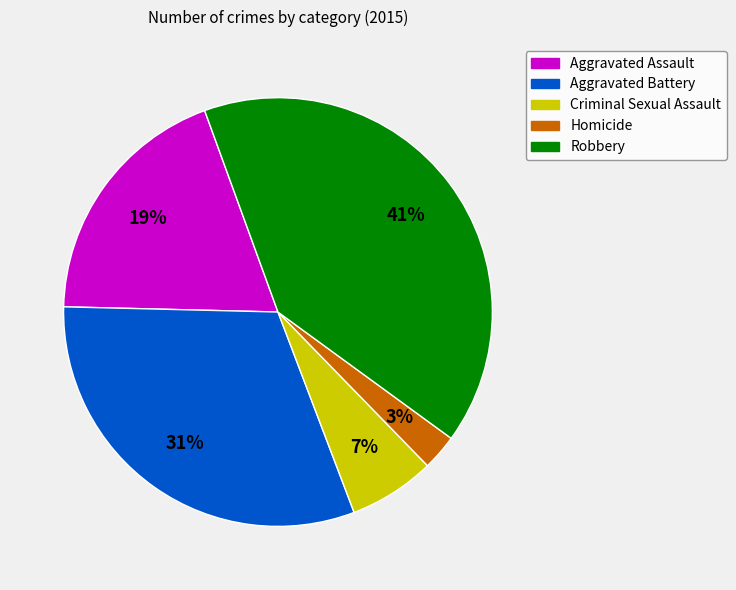

Which category has the biggest portion of the pie?

Robbery